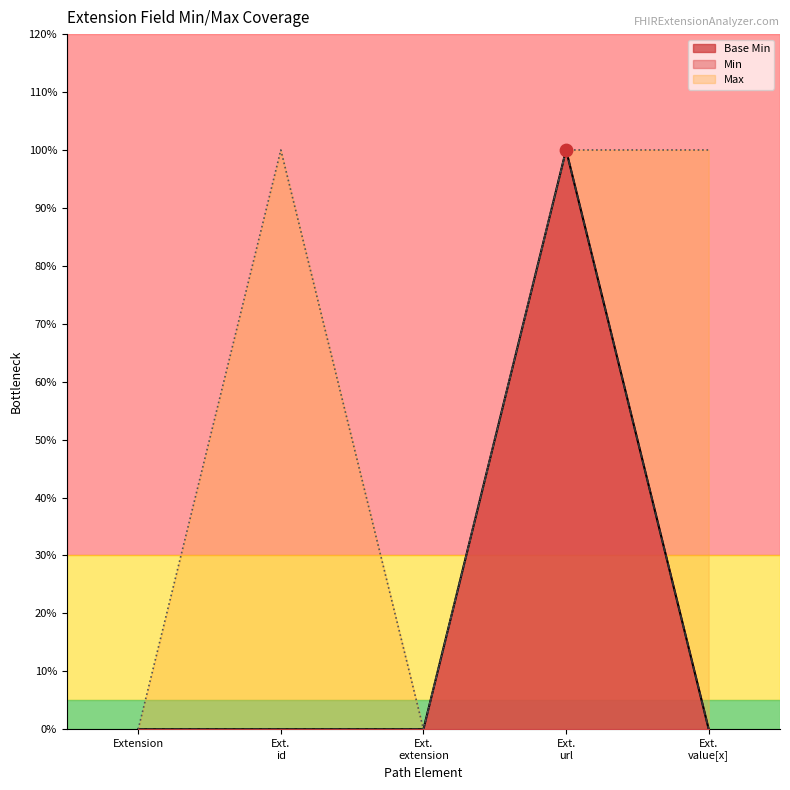

Between Ext. value[x] and Ext. url, which is larger?

Ext. url